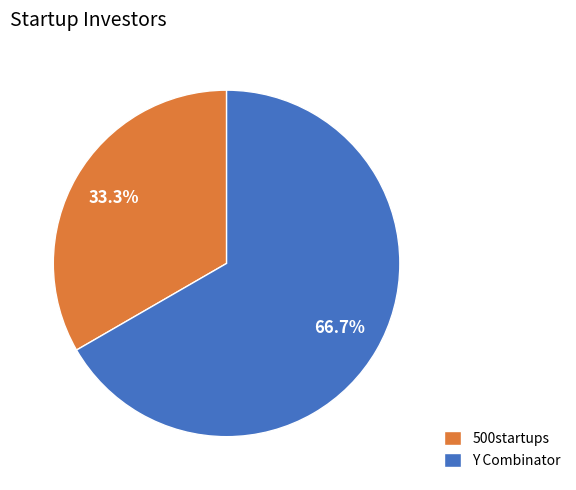

What percentage is NOT represented by 500startups?

66.7%